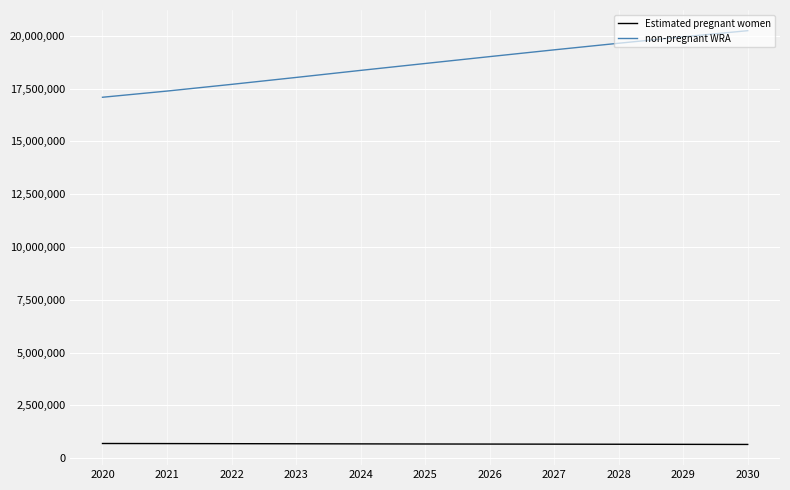

Which series has the largest total across all categories?

non-pregnant WRA